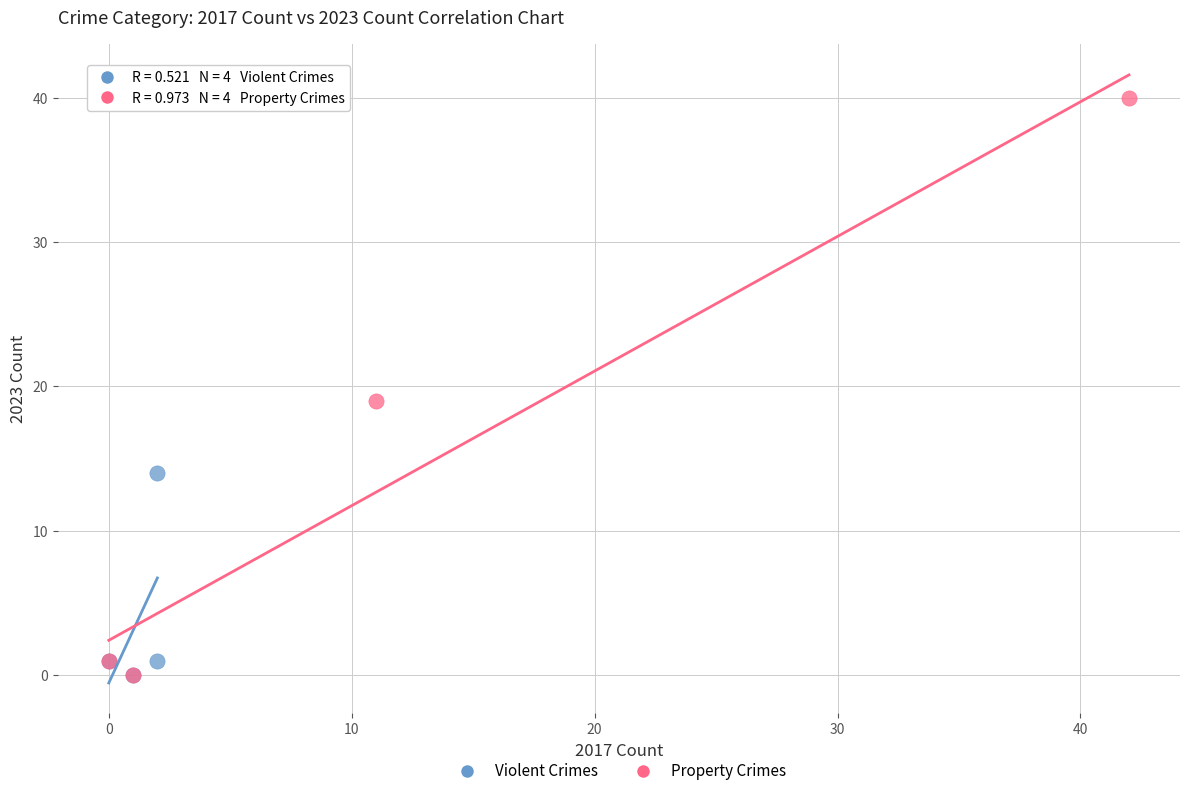

Which series has the largest Y range (max minus min)?

Property Crimes